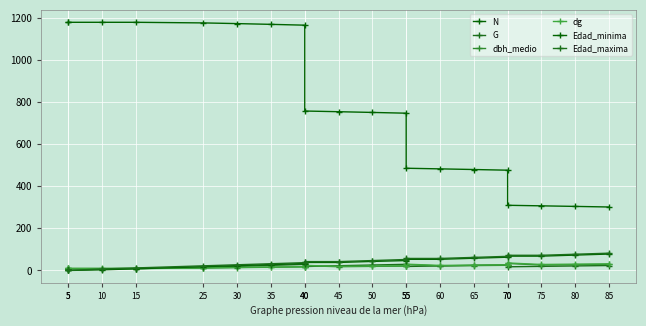

What is the highest value of the dg series?

35.6